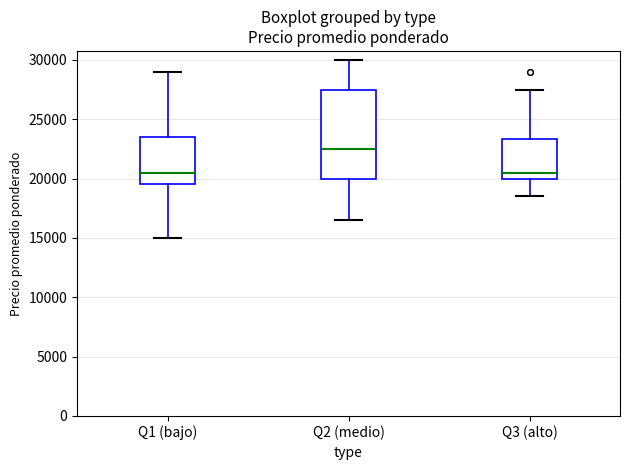

Reading left to right, read every box against the y-axis: the position of its median line, the range the box covers, and the ends of its whiskers. The values are not printed on the chart, so give them approximately, as read against the axis.

Q1 (bajo): median 20500, box 19500 to 23500, whiskers 15000 to 29000
Q2 (medio): median 22500, box 20000 to 27500, whiskers 16500 to 30000
Q3 (alto): median 20500, box 20000 to 23500, whiskers 18500 to 27500